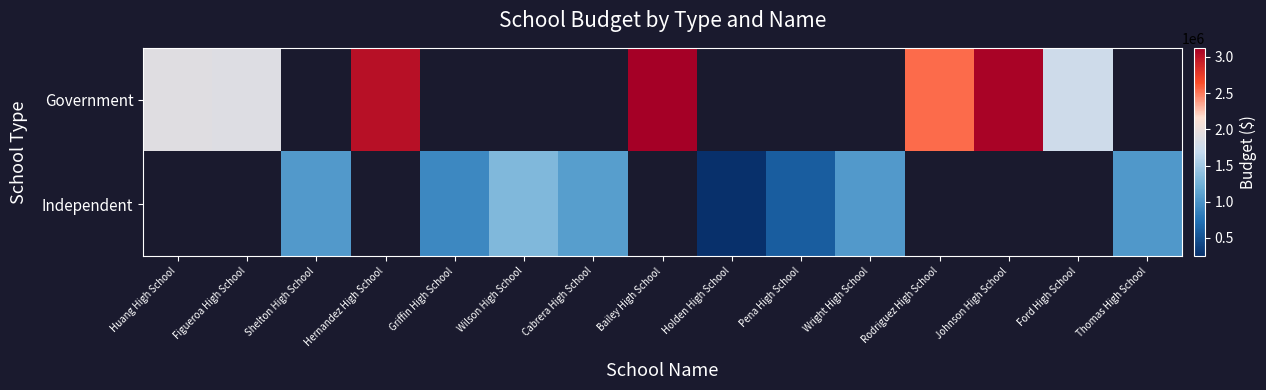

What is the minimum value for Government?

1763916.0